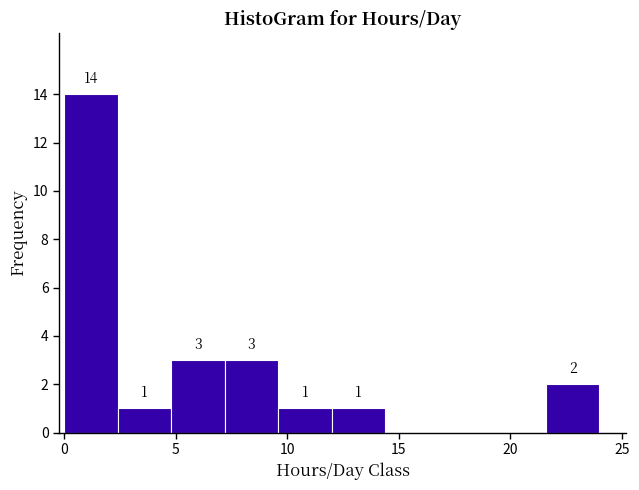

Which range on the x-axis has the tallest bar?

0.0 to 2.4